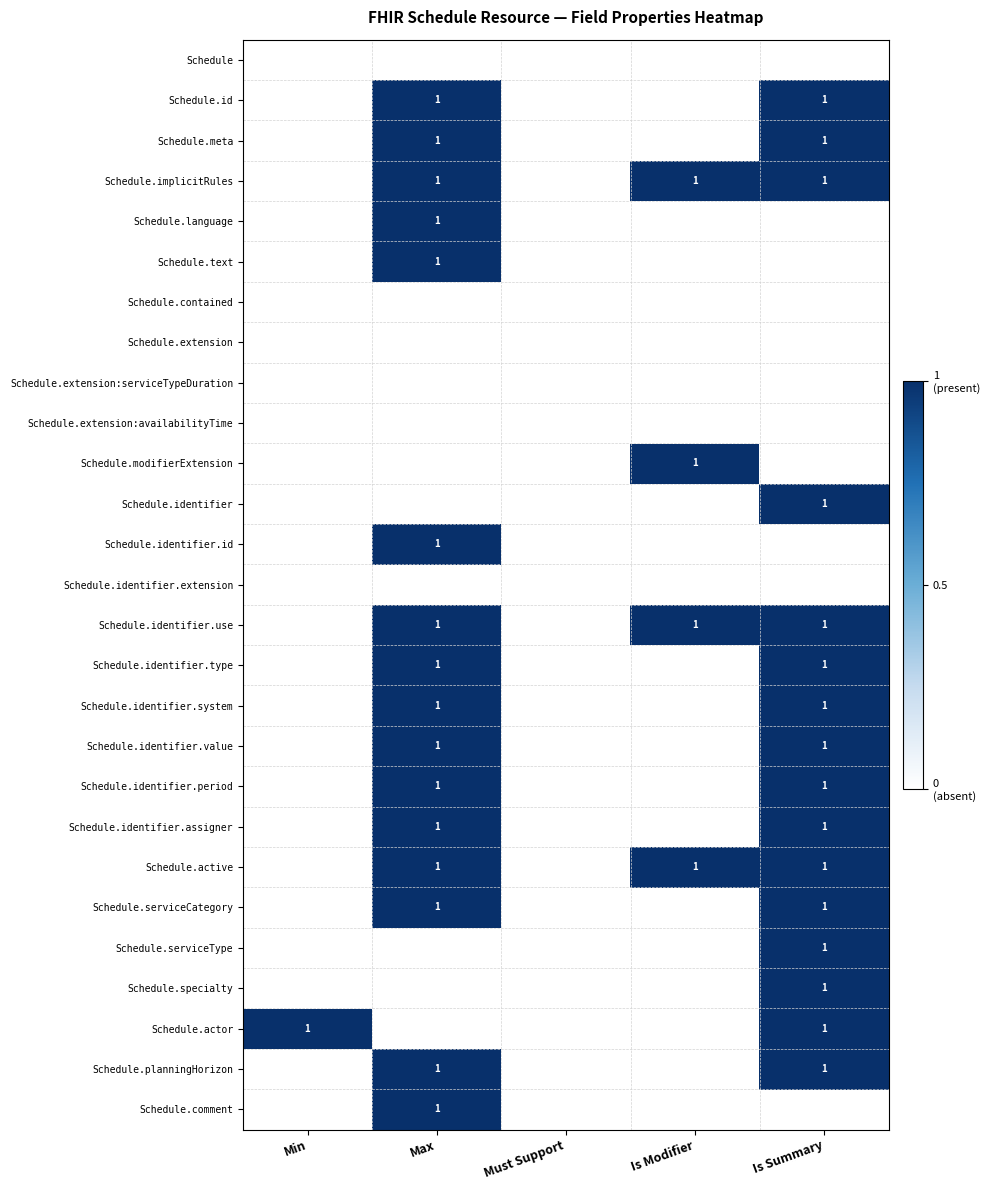

The Schedule.planningHorizon series shows 1 at Is Summary. True or false?

True